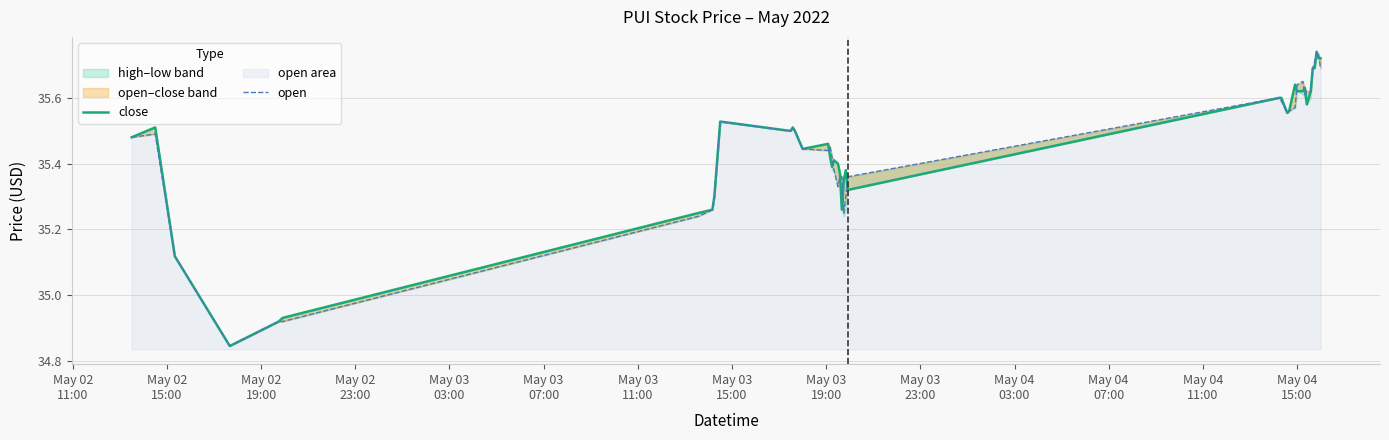

What is the lowest value of the open series?

34.8